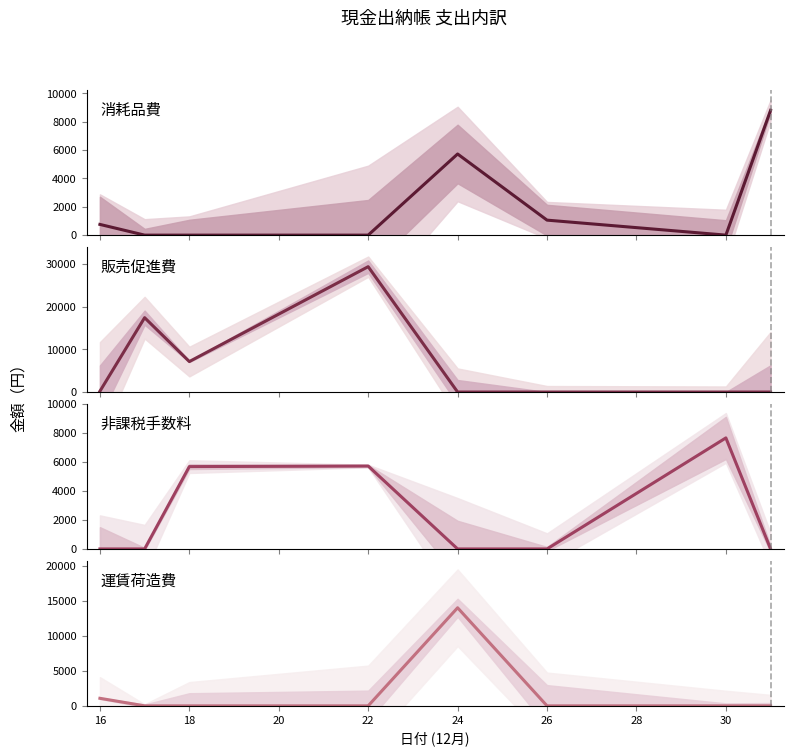

Which has a higher value, 22 or 18?

22